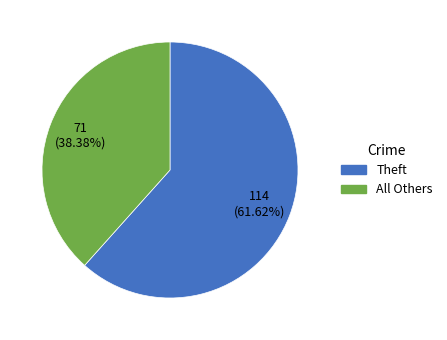

How many segments does this pie chart have?

2